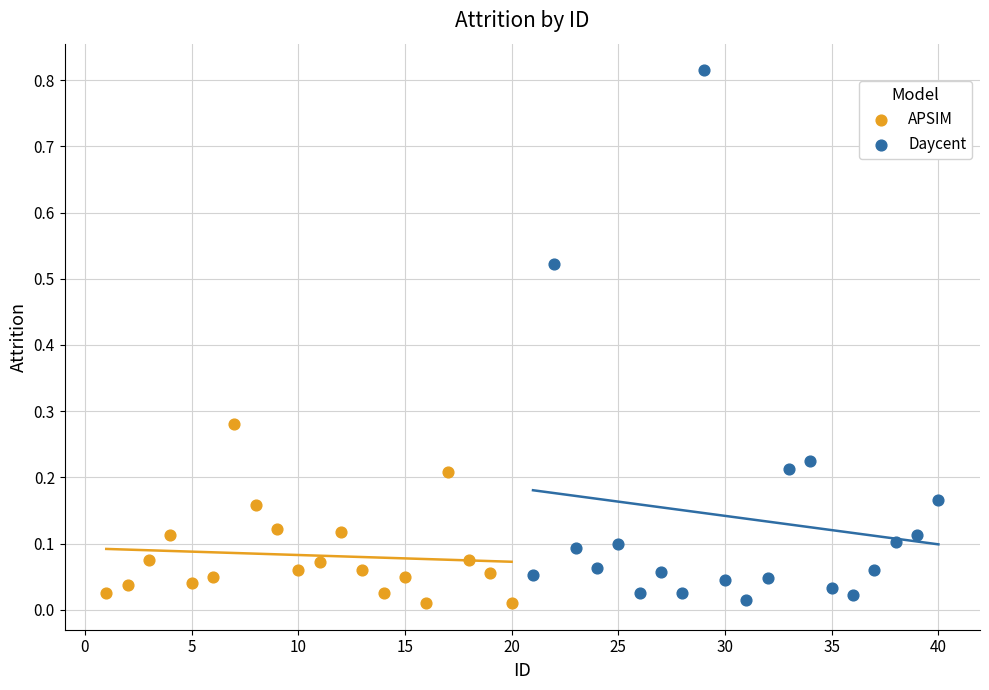

Which series has the largest Y range (max minus min)?

Daycent